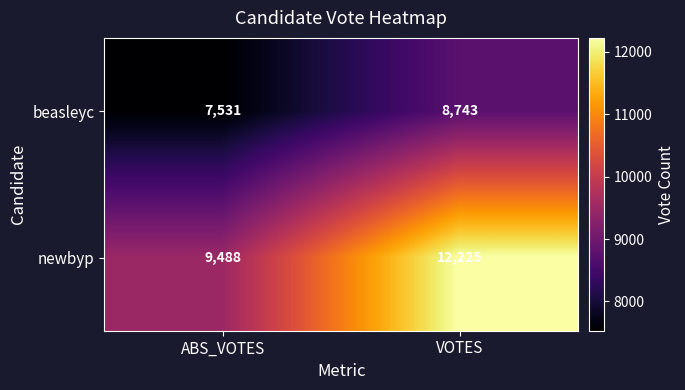

What is the difference between the beasleyc values at ABS_VOTES and VOTES?

1212